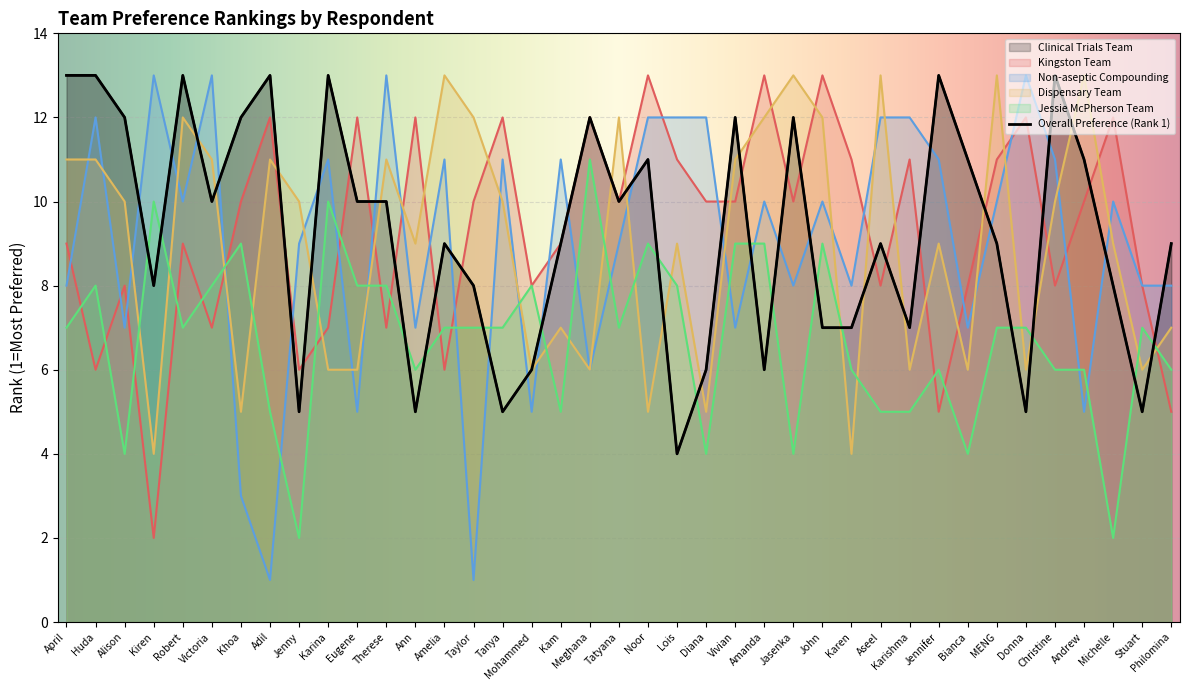

List the labels in order of Jessie McPherson Team value, smallest first.

Jenny, Michelle, Alison, Diana, Jasenka, Bianca, Adil, Kam, Aseel, Karishma, Ann, Karen, Jennifer, Christine, Andrew, Philomina, April, Robert, Amelia, Taylor, Tanya, Tatyana, MENG, Donna, Stuart, Huda, Victoria, Eugene, Therese, Mohammed, Lois, Khoa, Noor, Vivian, Amanda, John, Kiren, Karina, Meghana